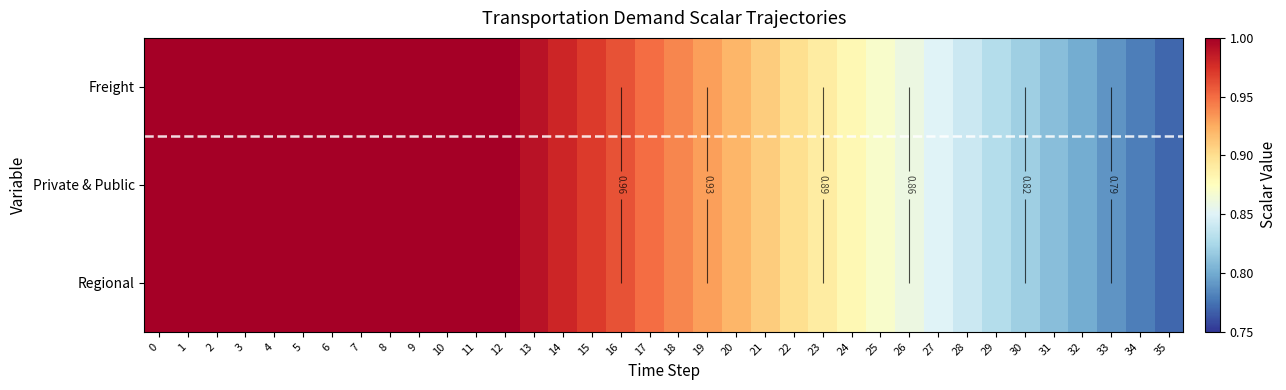

What is the average value of the Private & Public series?

0.9